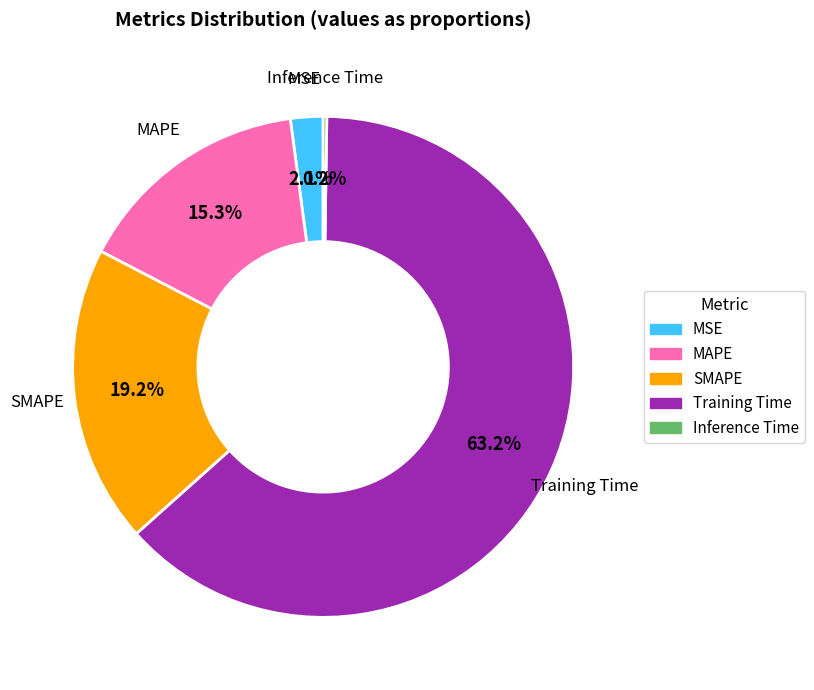

To the nearest percent, what is the difference between the Training Time and MAPE slice percentages?

48%